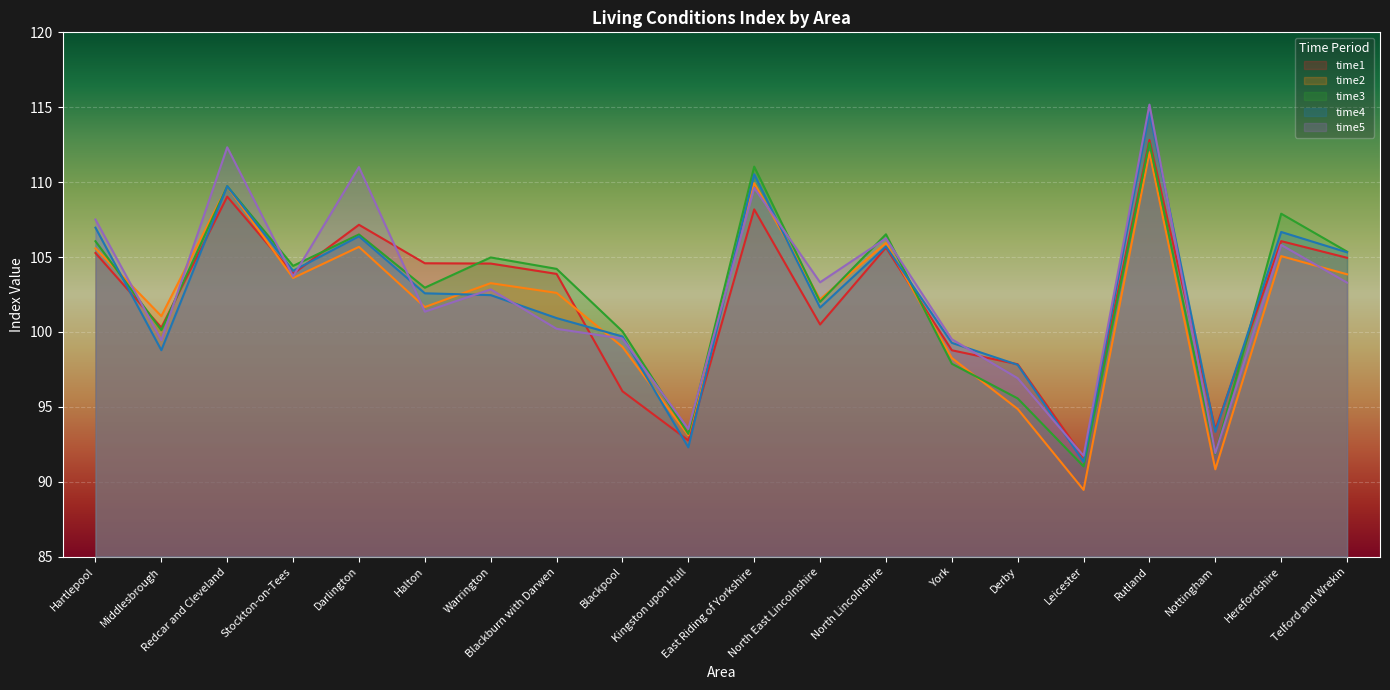

True or false: time2 has a value of 142.9 at Redcar and Cleveland.

False